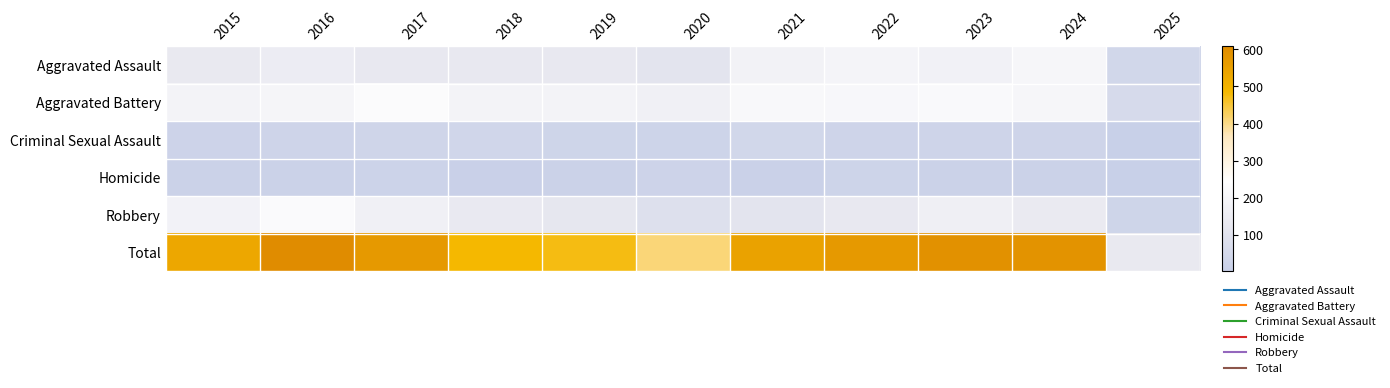

Which series has the largest total across all categories?

Total